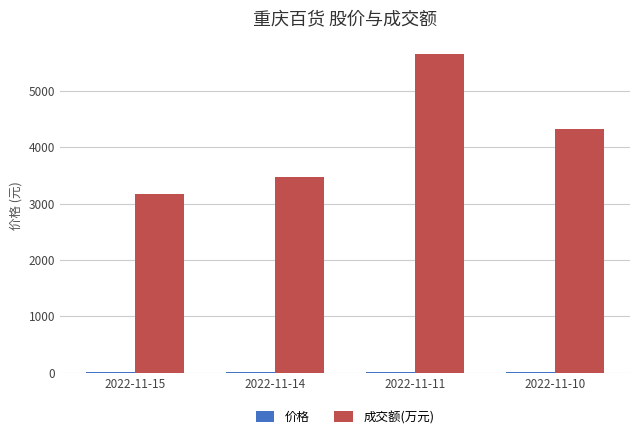

Count the 成交额(万元) values in the range 3467 to 5654.

3